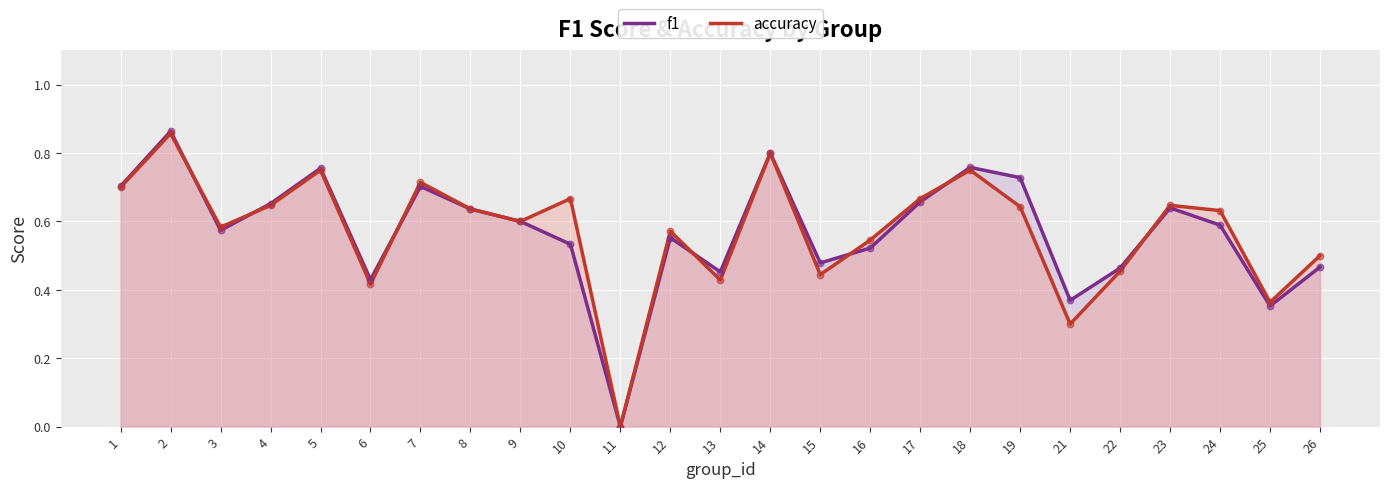

Which series contains the highest Y value?

f1